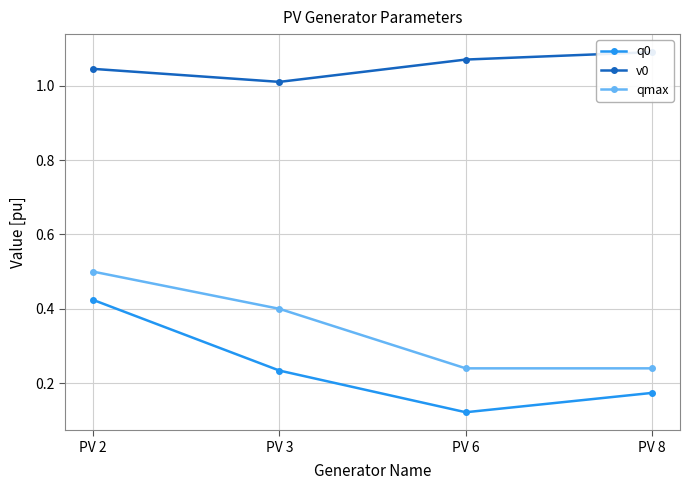

At which category is the sum across all series the highest?

PV 2